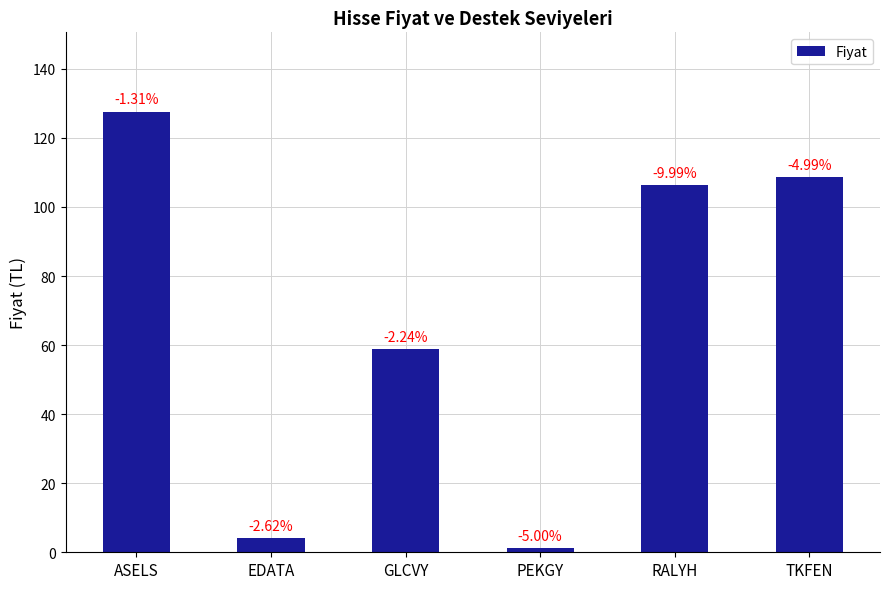

List the labels in order of value, largest first.

ASELS, TKFEN, RALYH, GLCVY, EDATA, PEKGY